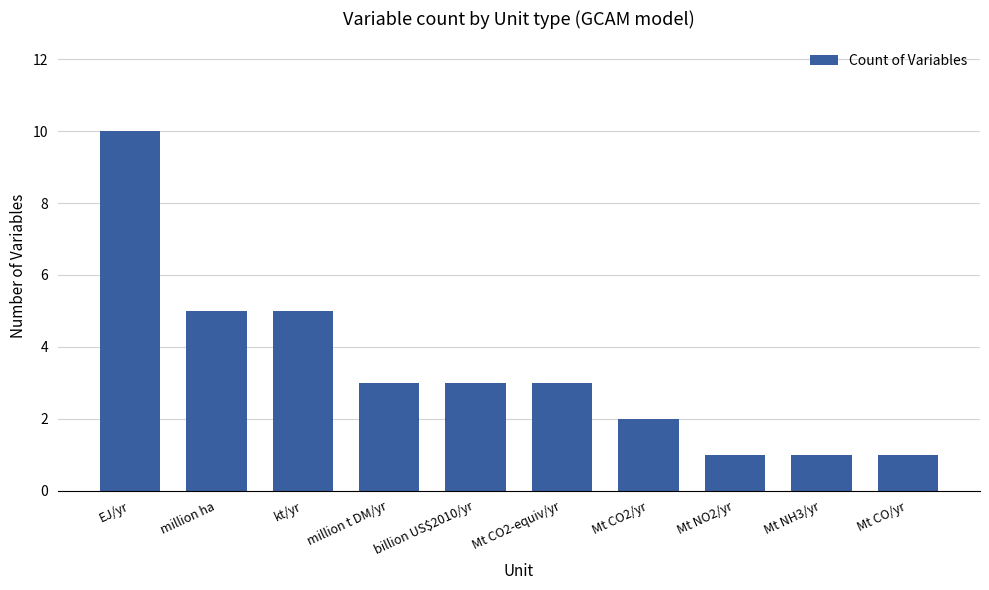

Which has a higher value, Mt CO2/yr or kt/yr?

kt/yr